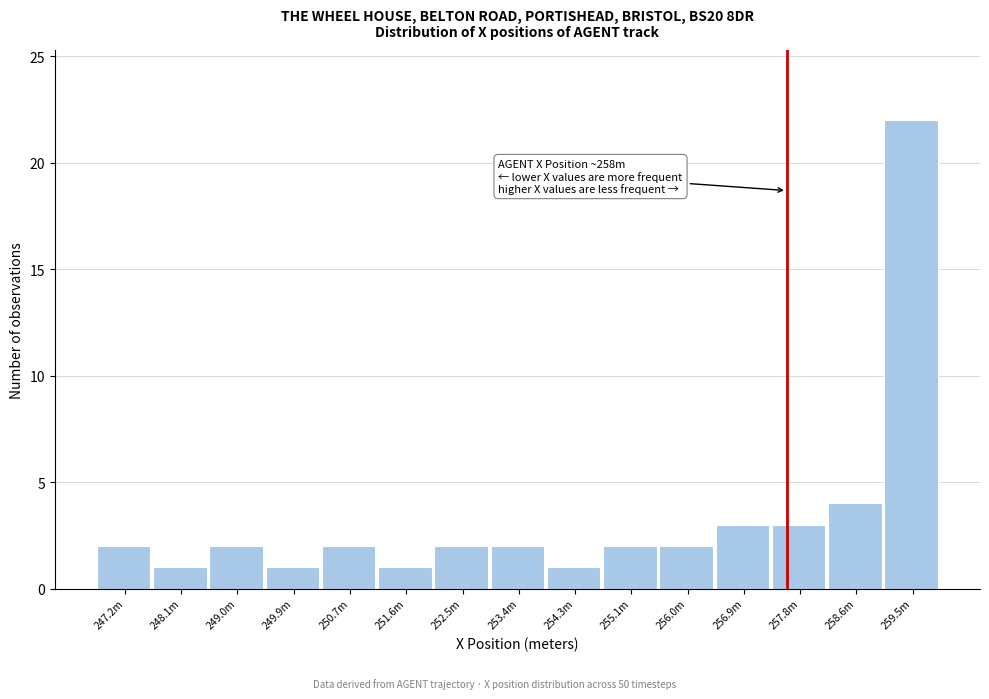

Reading right to left, extract all data points from this chart.

22	4	3	3	2	2	1	2	2	1	2	1	2	1	2